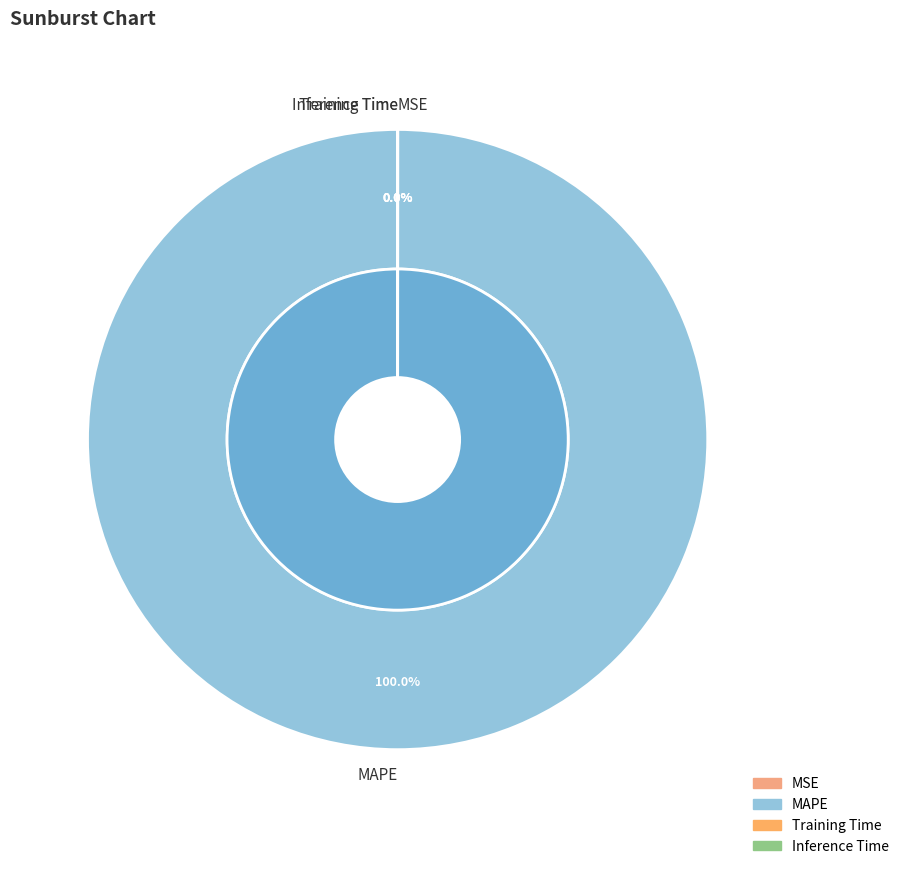

True or false: MAPE accounts for 99% of the total.

False